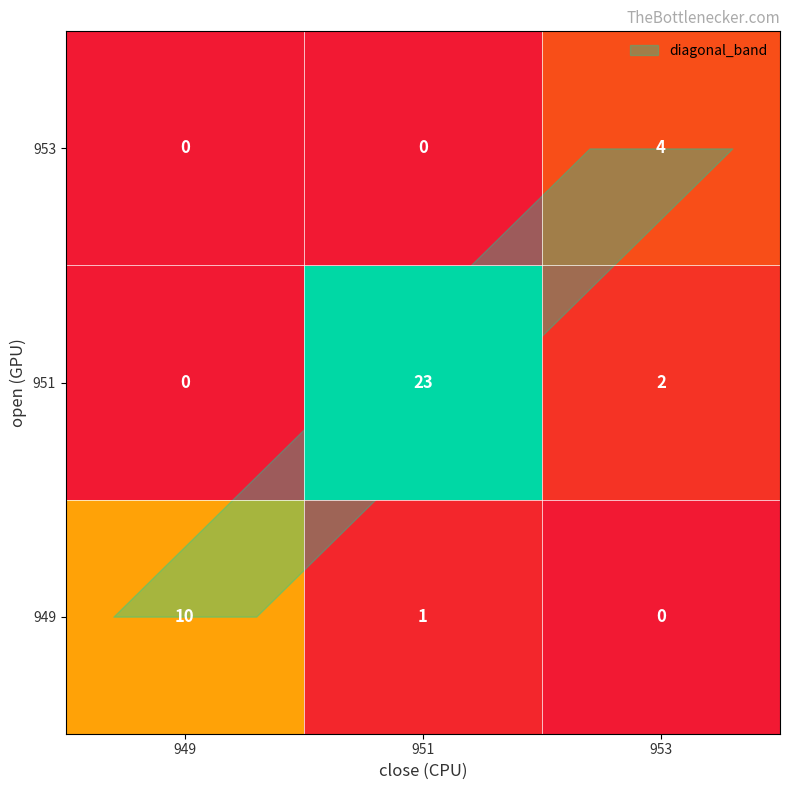

At which label is 951 closest to 11?

953